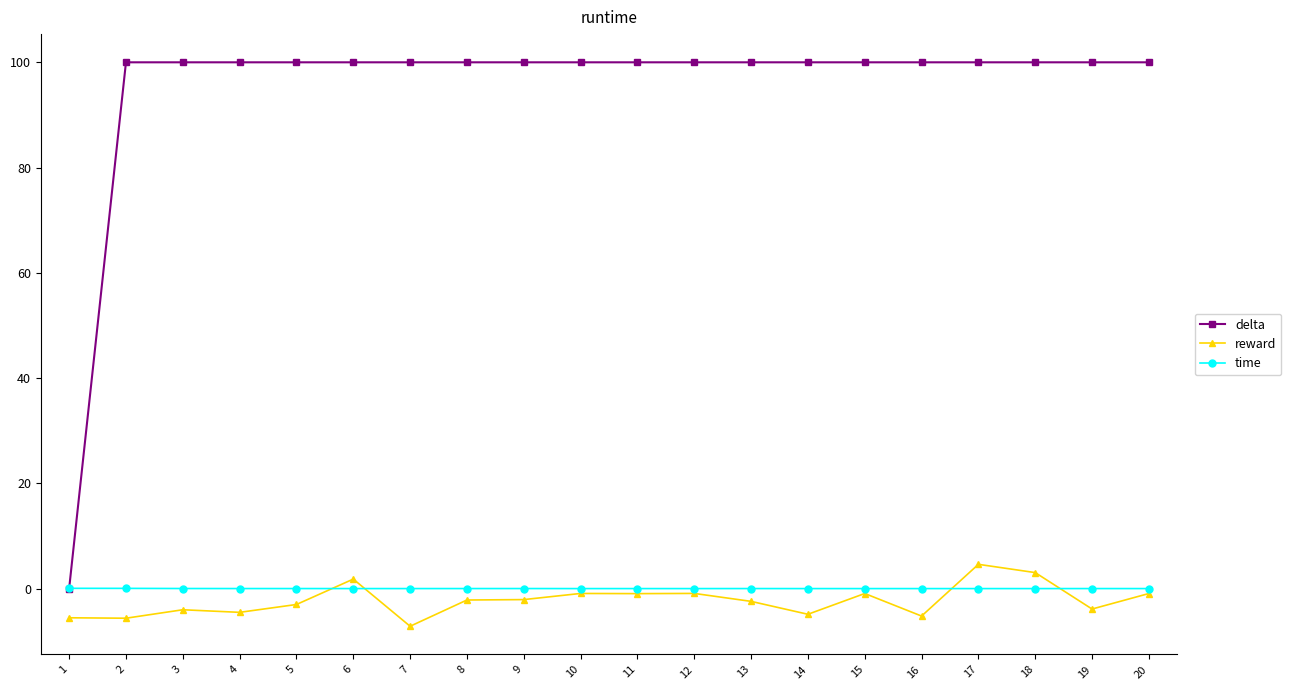

Is the value of time at 10 greater than the value of reward at 7?

Yes